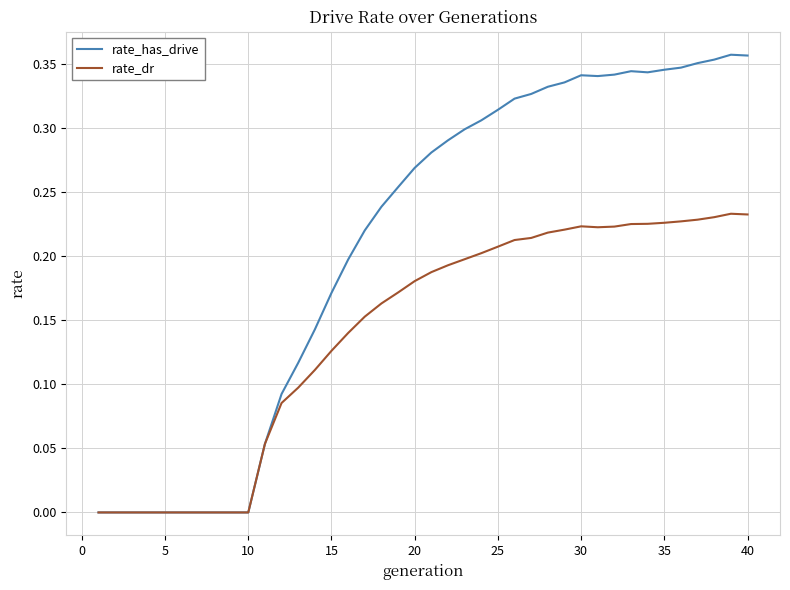

Which series has the largest total across all categories?

rate_has_drive